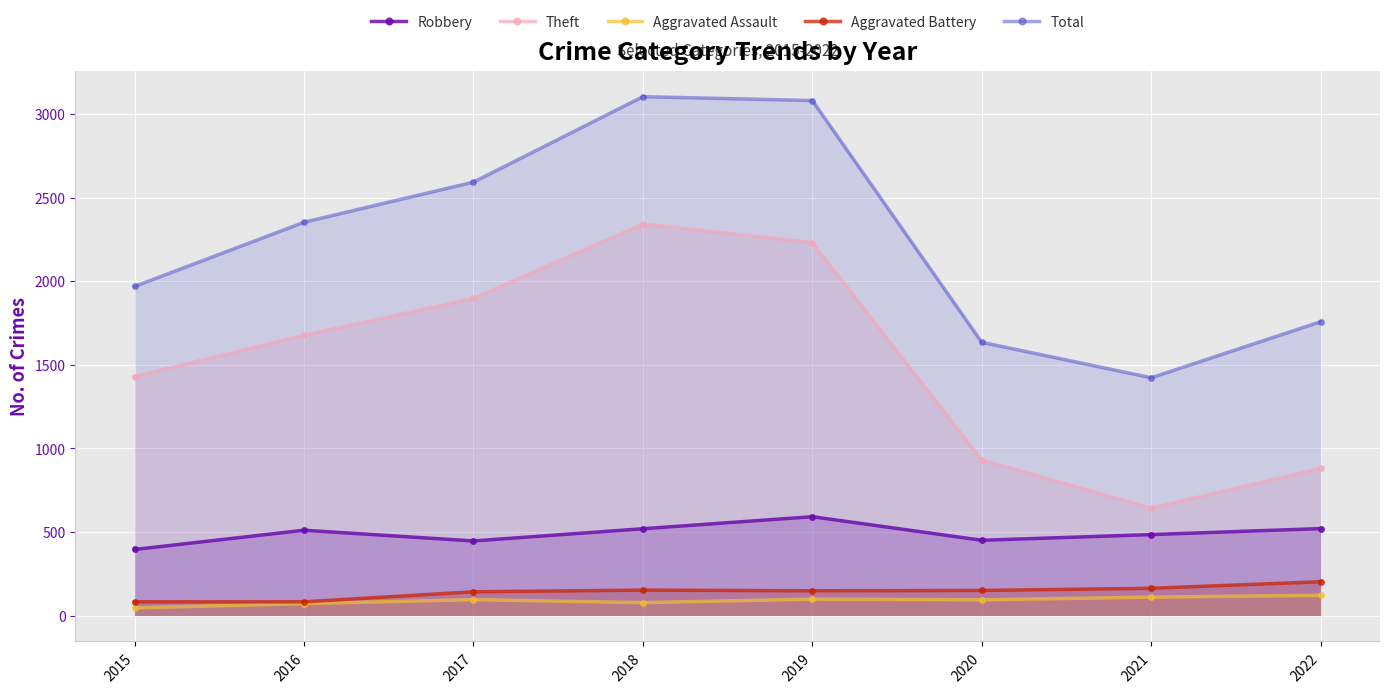

How many lines are shown in the chart?

5